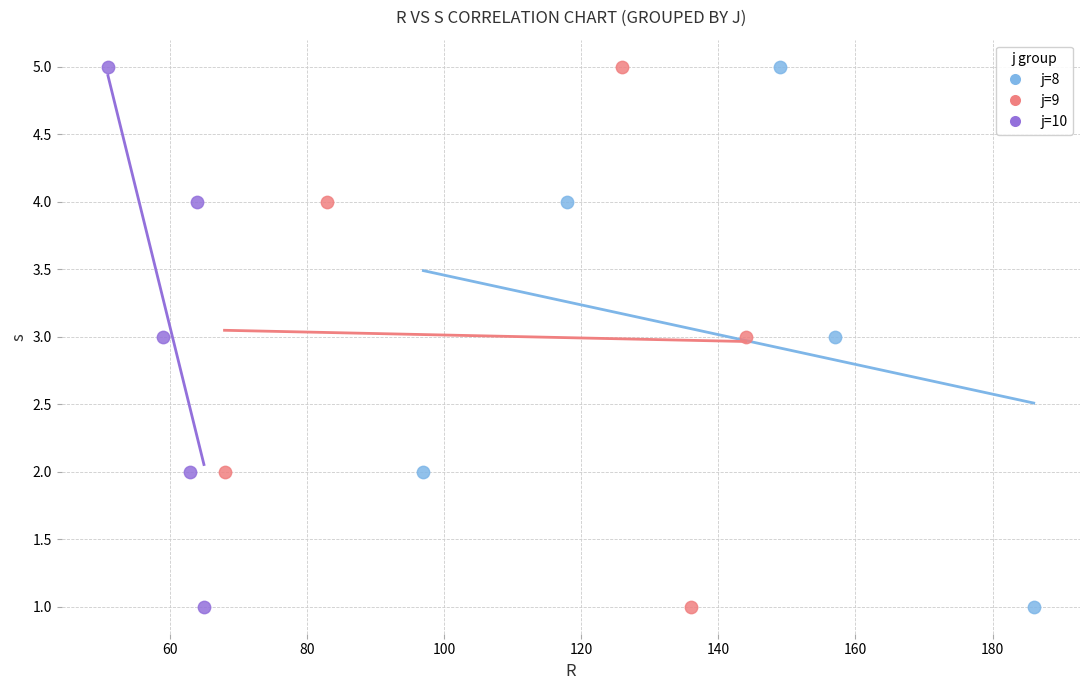

What are all the series names shown in the legend?

j=8, j=9, j=10